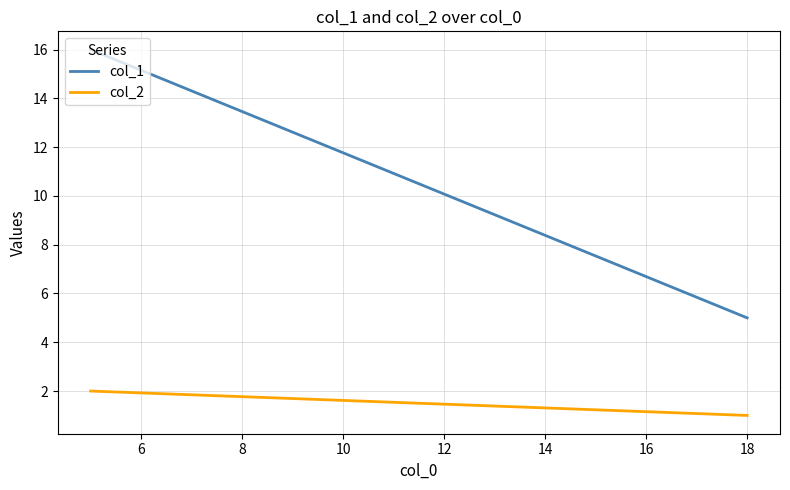

True or false: col_2 has a value of 3 at 8.

False